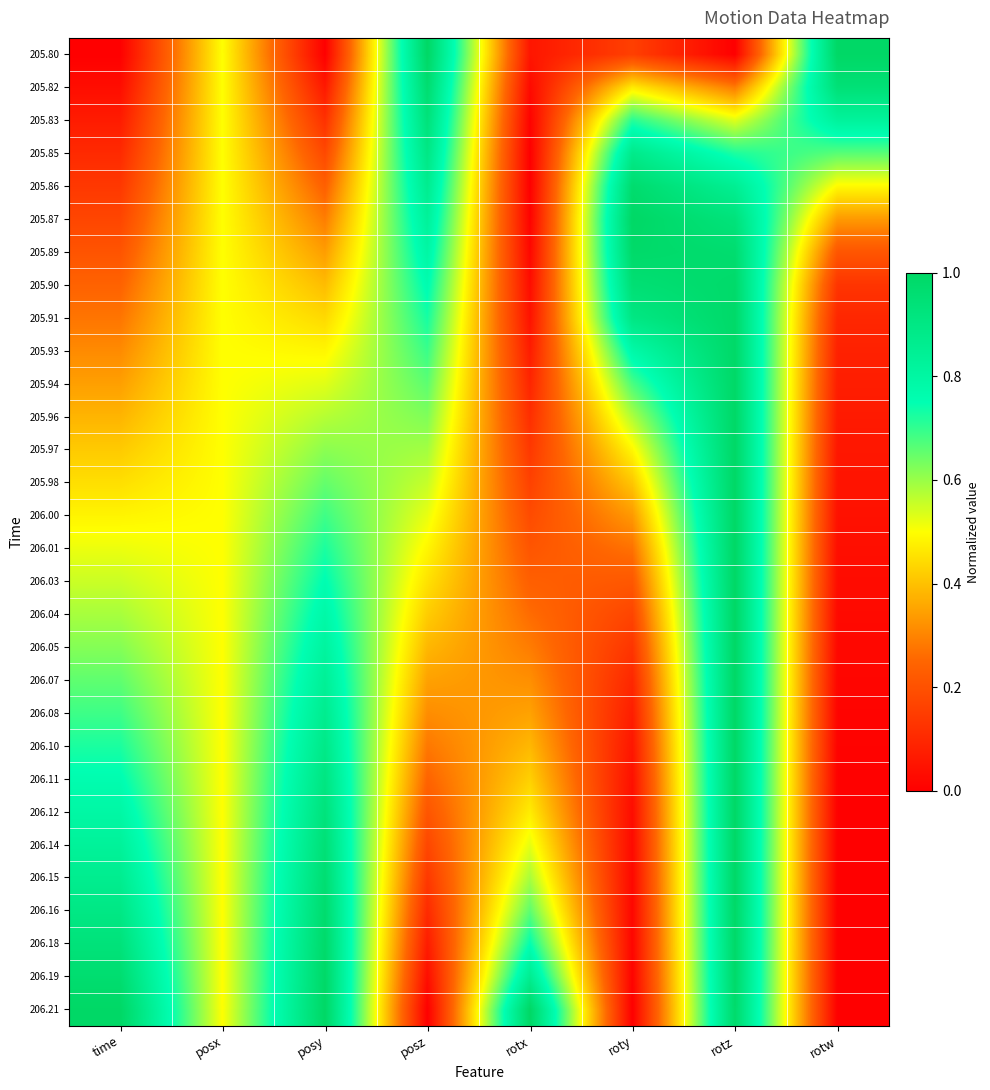

Which label corresponds to the largest value in the chart?

posz